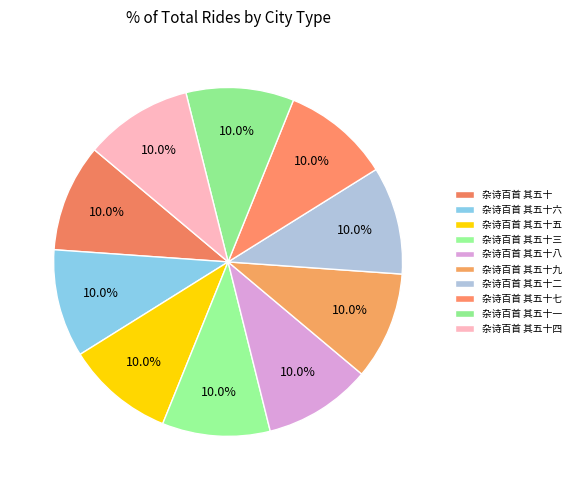

Count the number of slices in the pie.

10